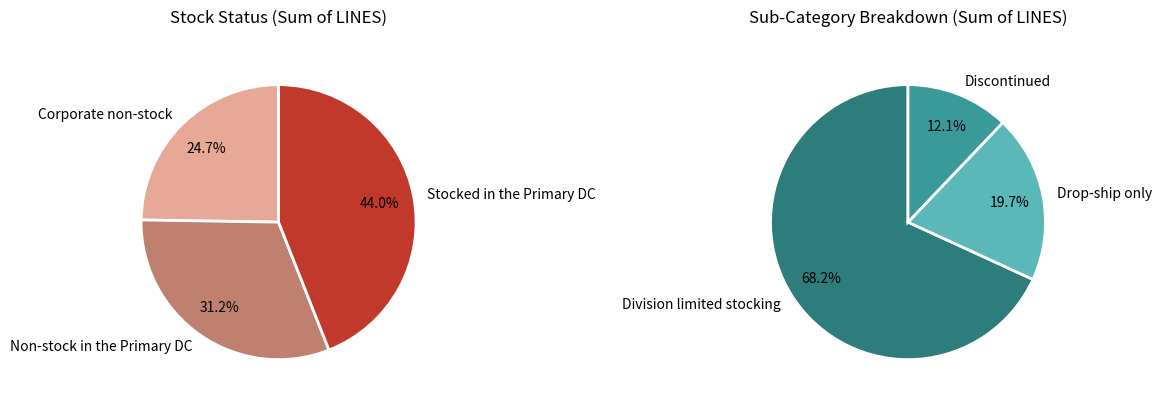

Count the number of slices in the pie.

6